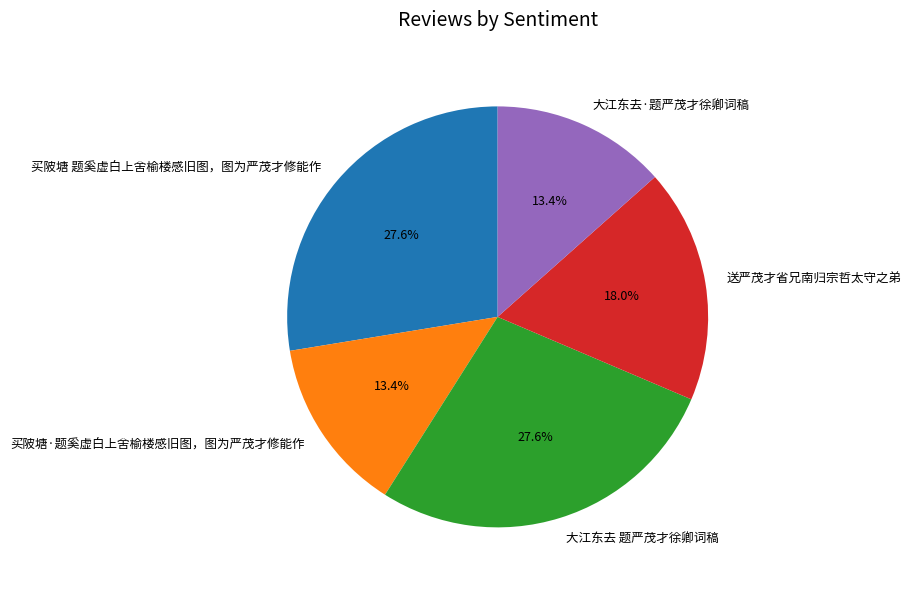

What is the ratio of the value at 大江东去·题严茂才徐卿词稿 to the value at 买陂塘·题奚虚白上舍榆楼感旧图，图为严茂才修能作?

1.0